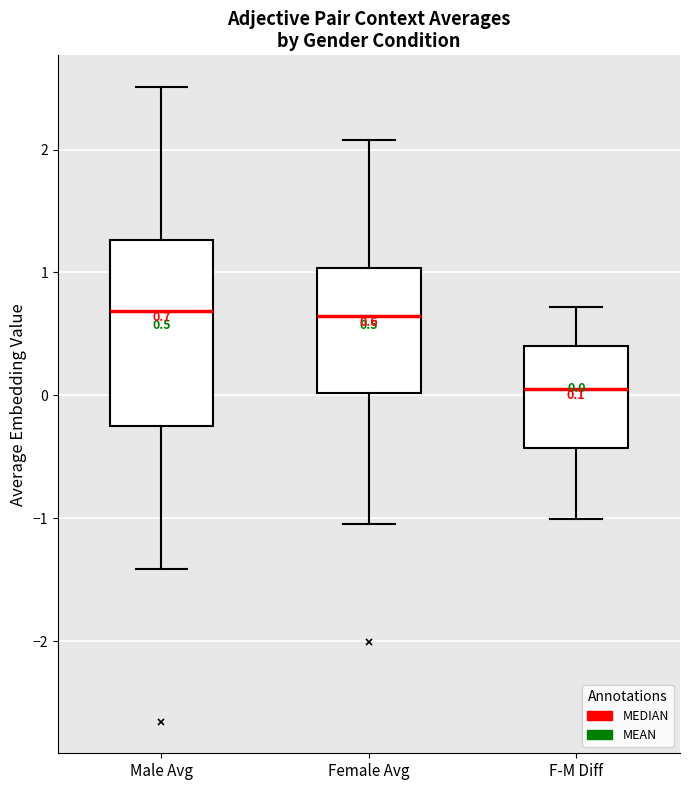

Which box is the tallest, from its lower edge to its upper edge?

Male Avg